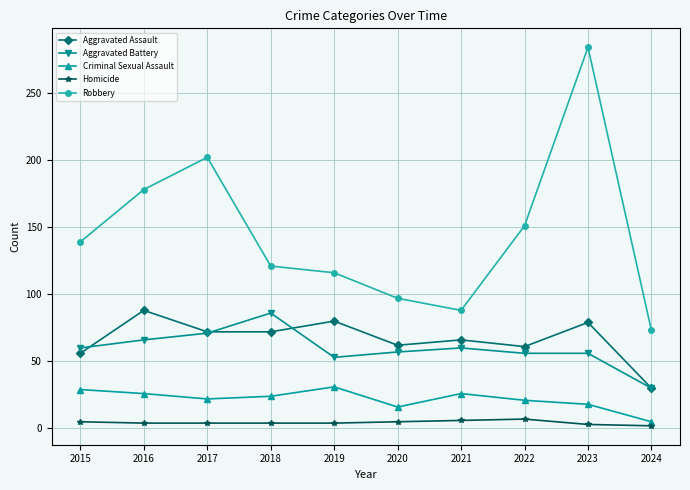

True or false: Homicide and Aggravated Battery cross at least once.

False